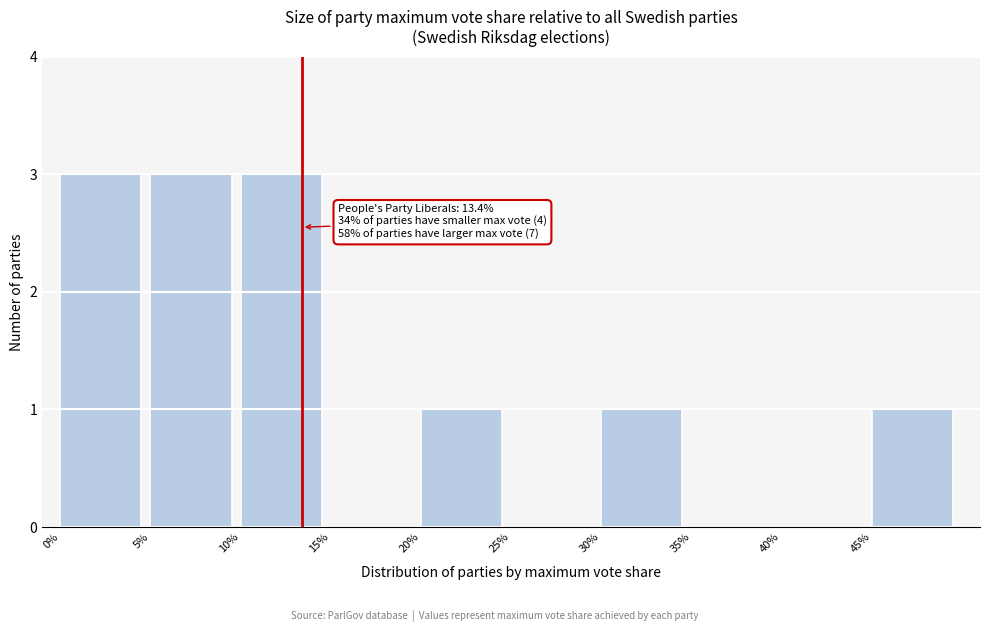

Reading right to left, list all the values displayed in this chart.

45%=1	40%=0	35%=0	30%=1	25%=0	20%=1	15%=0	10%=3	5%=3	0%=3